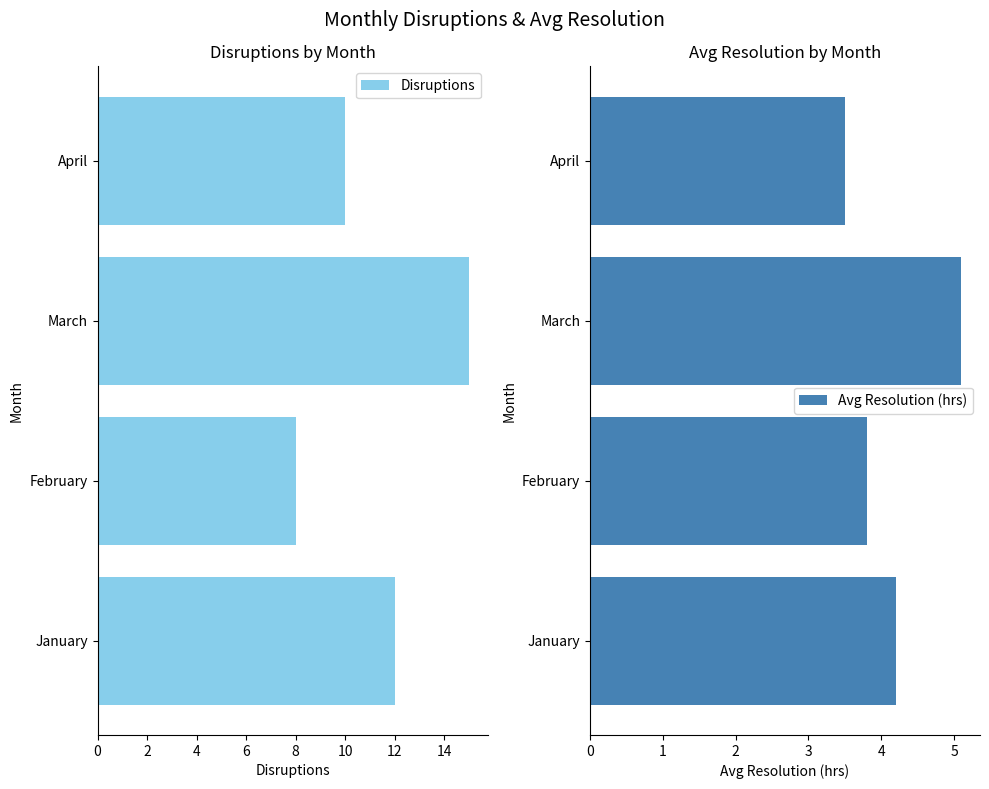

What value does the Disruptions series have at April?

10